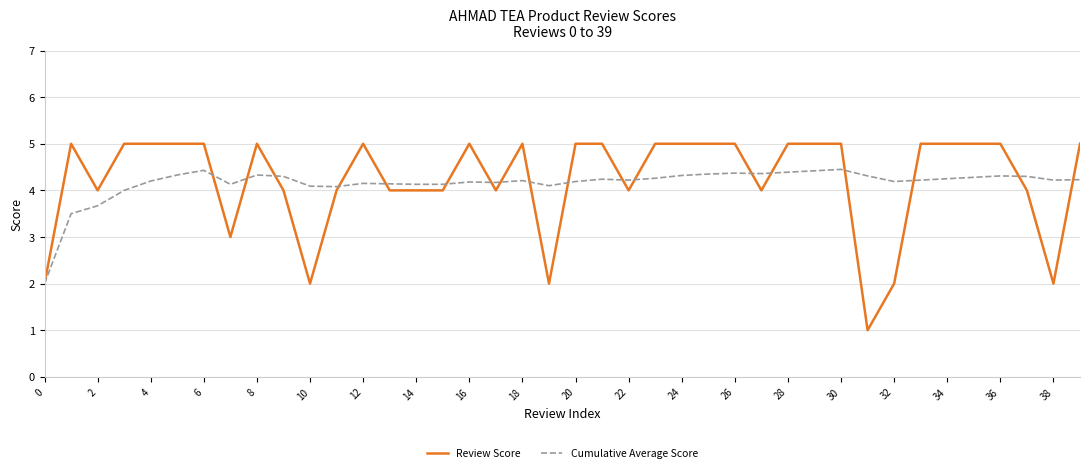

What is the smallest value displayed?

1.0